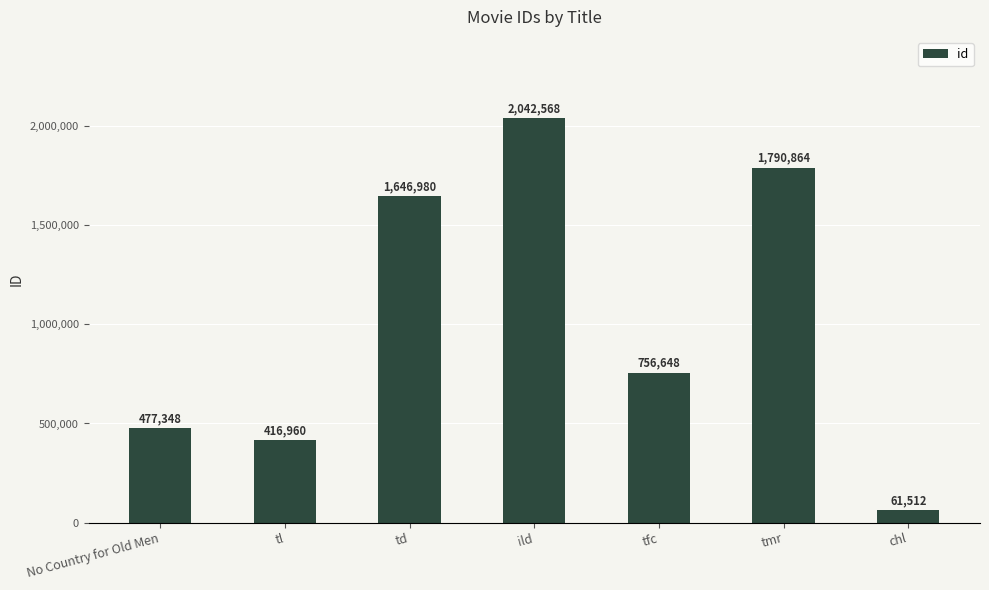

What is the sum of all values?

7192880